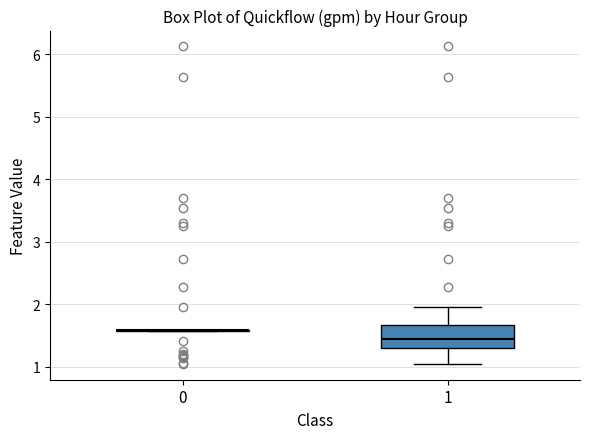

Reading left to right, transcribe this box plot: for each box, give where its median line is, the range the box spans, and where its two whiskers end, as read against the y-axis. The values are not printed on the chart, so give them approximately, as read against the axis.

0: box collapsed to a line at 1.6, whiskers 1.6 to 1.6
1: median 1.5, box 1.3 to 1.7, whiskers 1.0 to 2.0